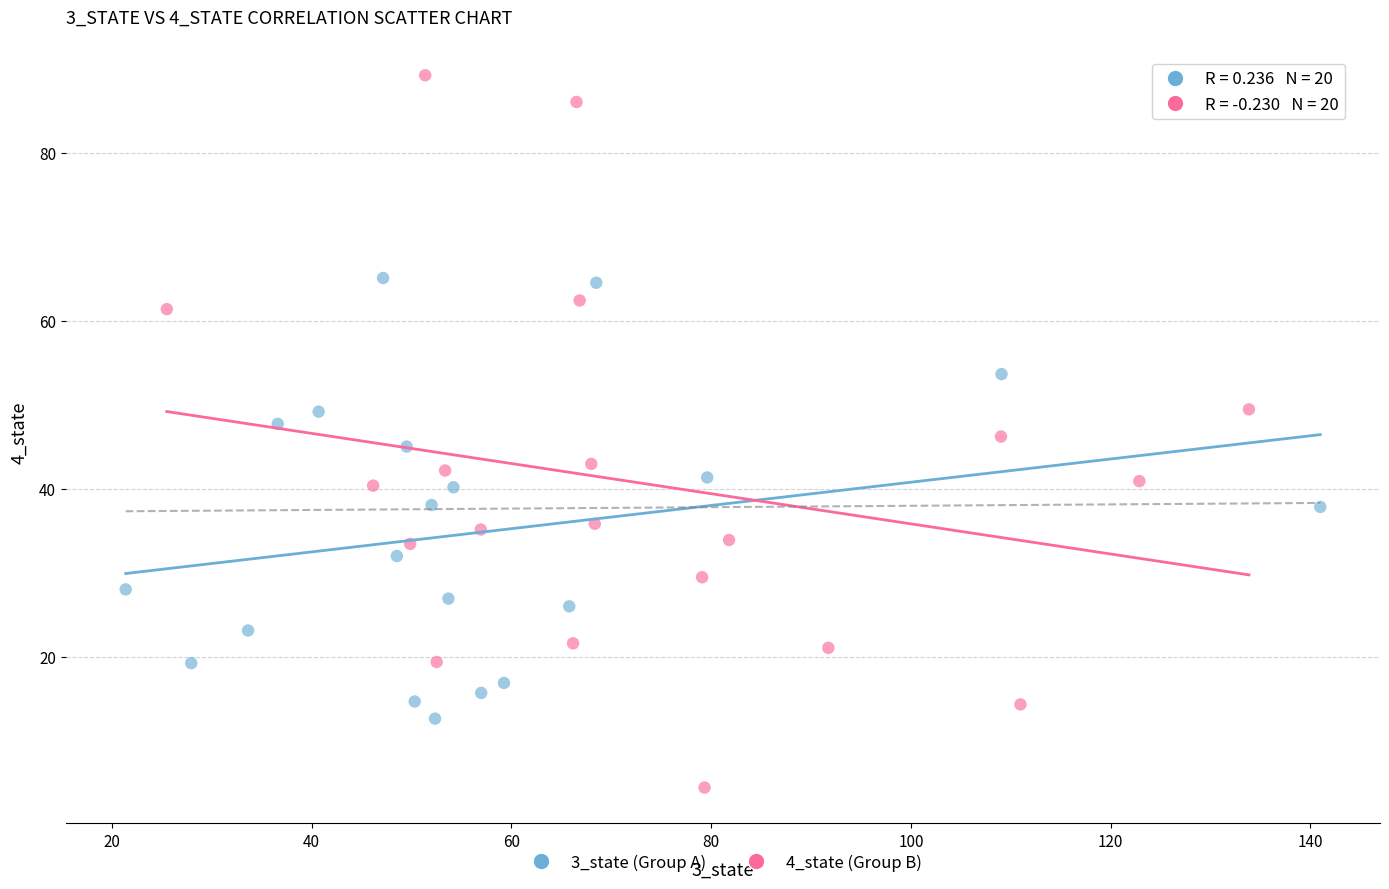

Which series contains the lowest Y value?

4_state (Group B)